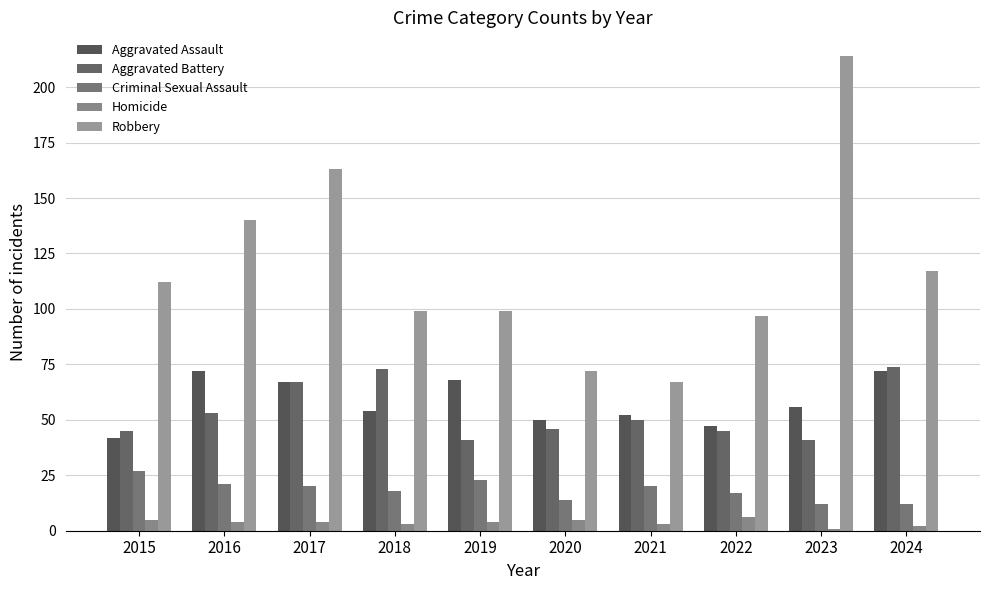

Rank the series at 2016 from highest to lowest value.

Robbery, Aggravated Assault, Aggravated Battery, Criminal Sexual Assault, Homicide